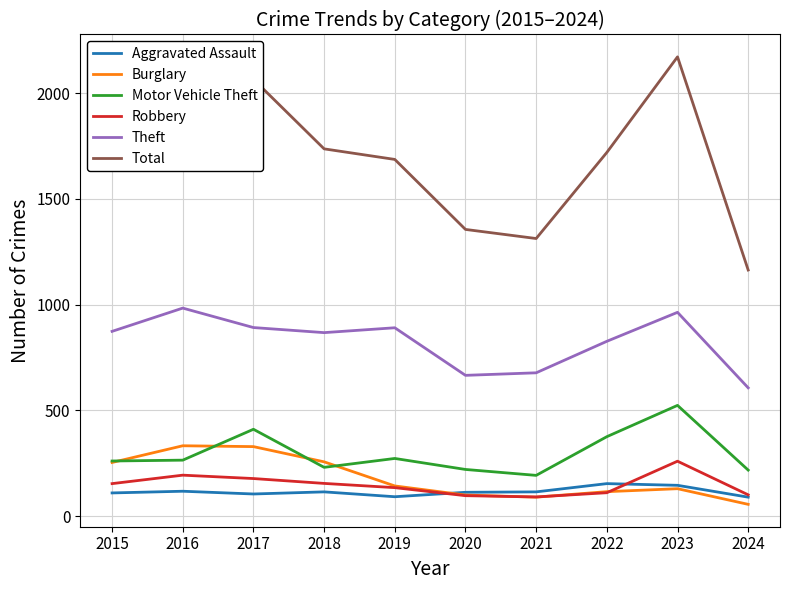

Which series has the widest spread of values?

Total